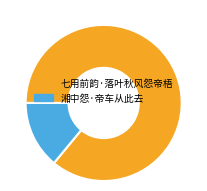

Combined, do 湘中怨·帝车从此去 and 七用前韵·落叶秋风怨帝梧 account for over 50%?

Yes